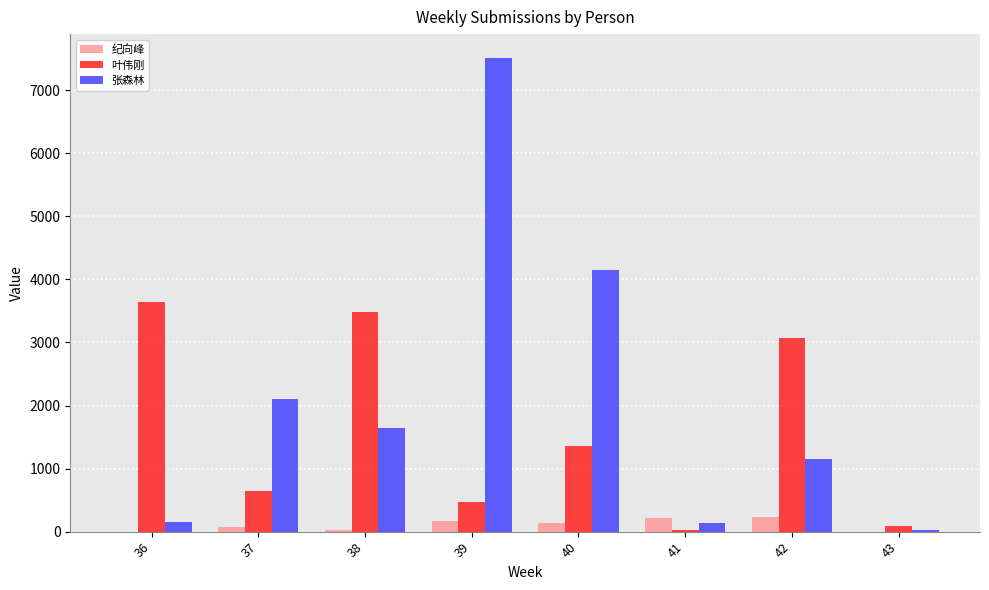

What is the highest value of the 叶伟刚 series?

3649